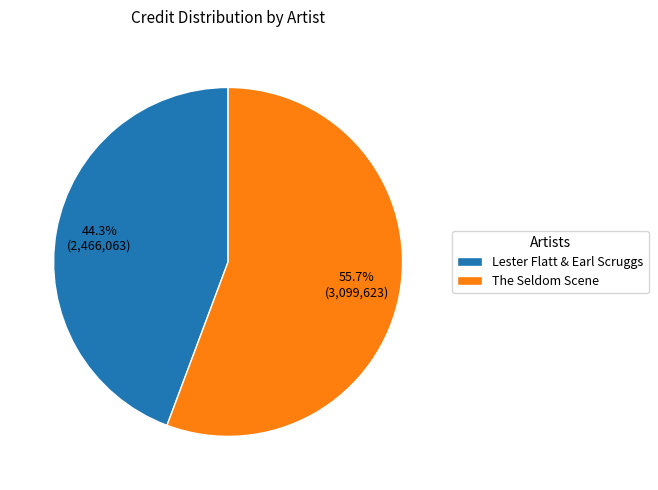

How many slices are in this pie chart?

2